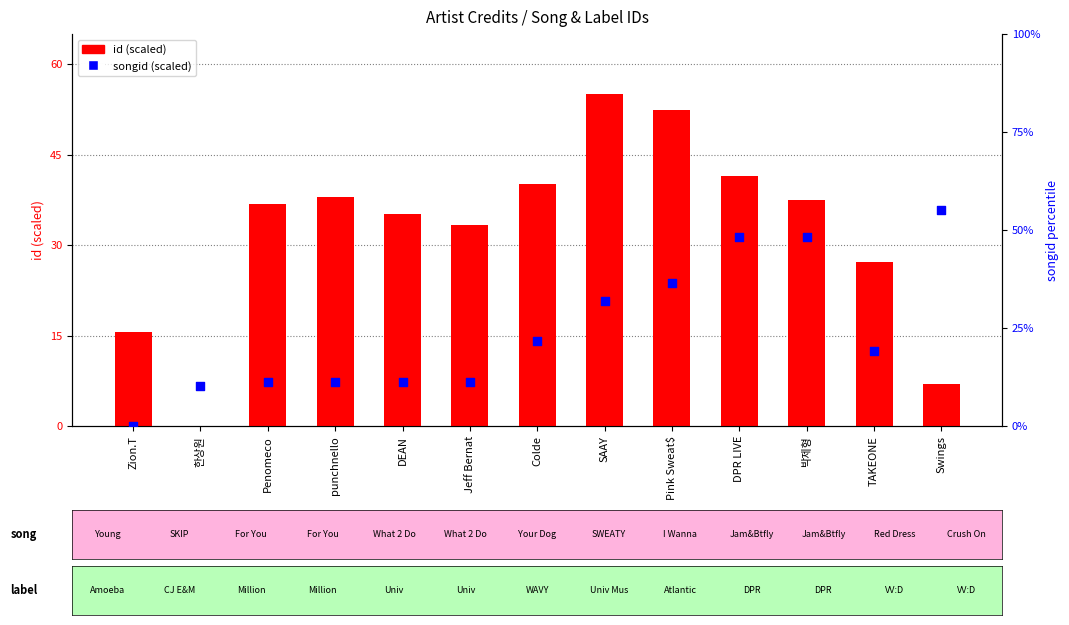

What is the total value across all series at TAKEONE?

46.3